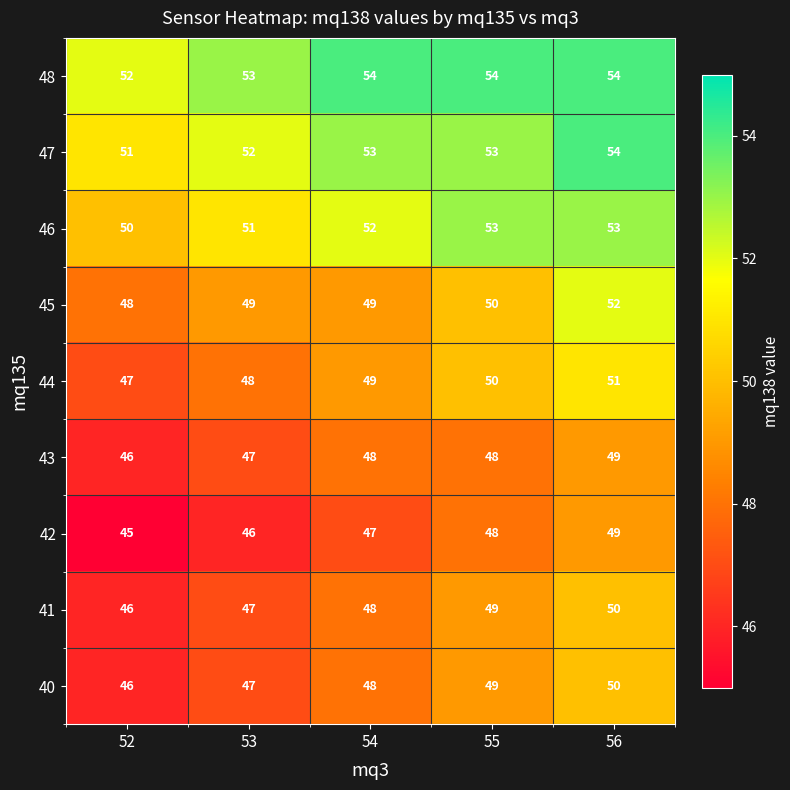

How many data points in 41 are less than 48?

2